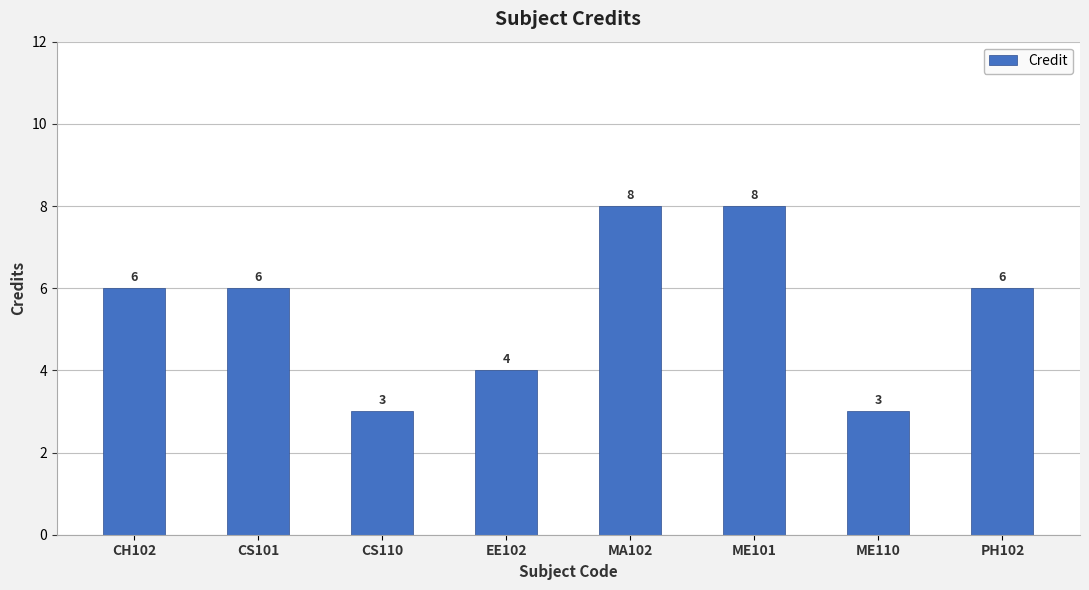

What is the average value?

6